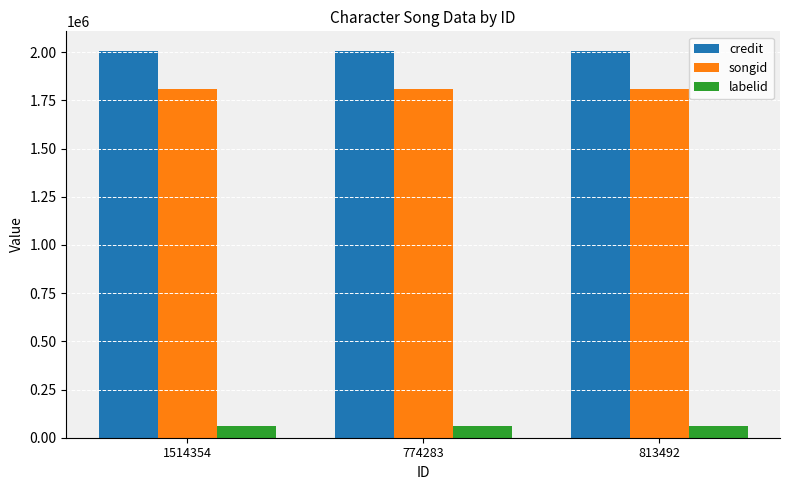

The labelid series shows 61407 at 1514354. True or false?

True